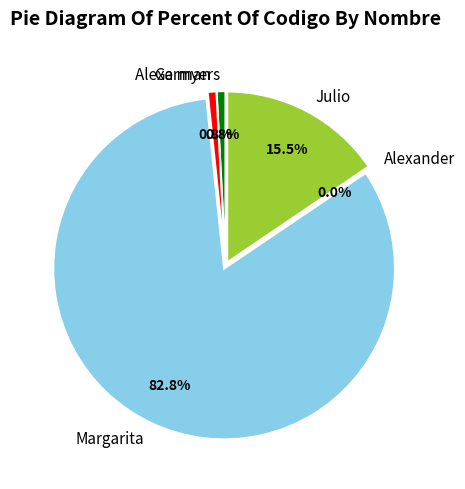

Rank the categories by value from lowest to highest.

Alexander, Alexa myers, German, Julio, Margarita